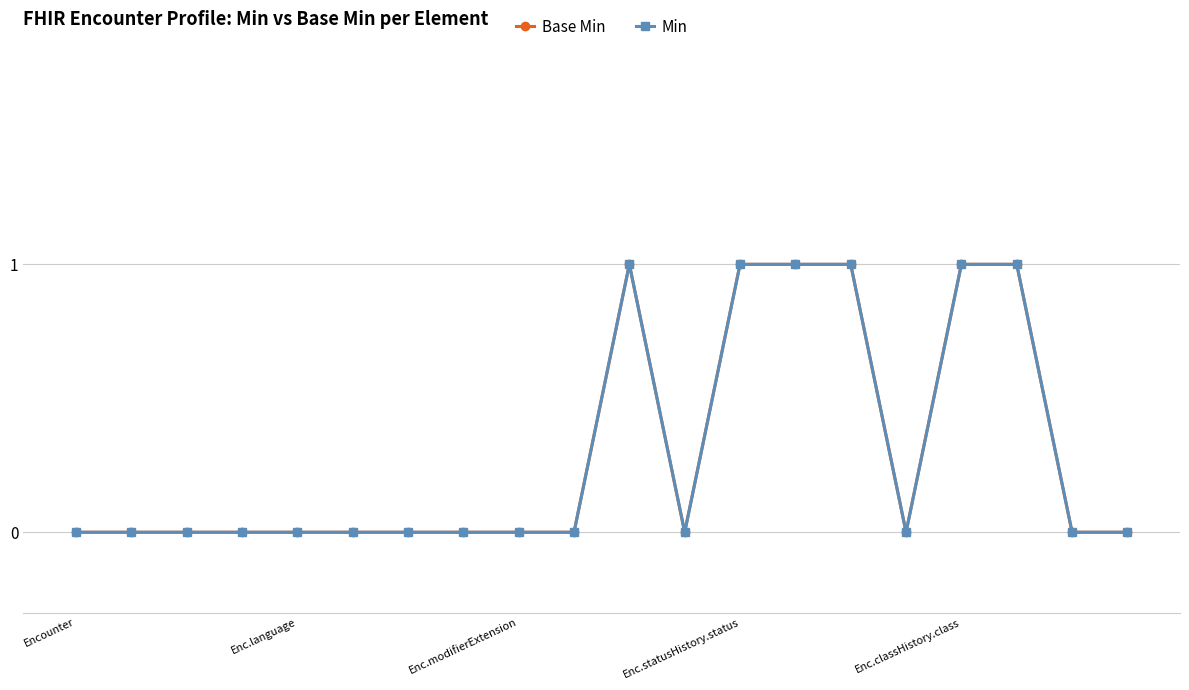

Which series has the widest spread of values?

Base Min